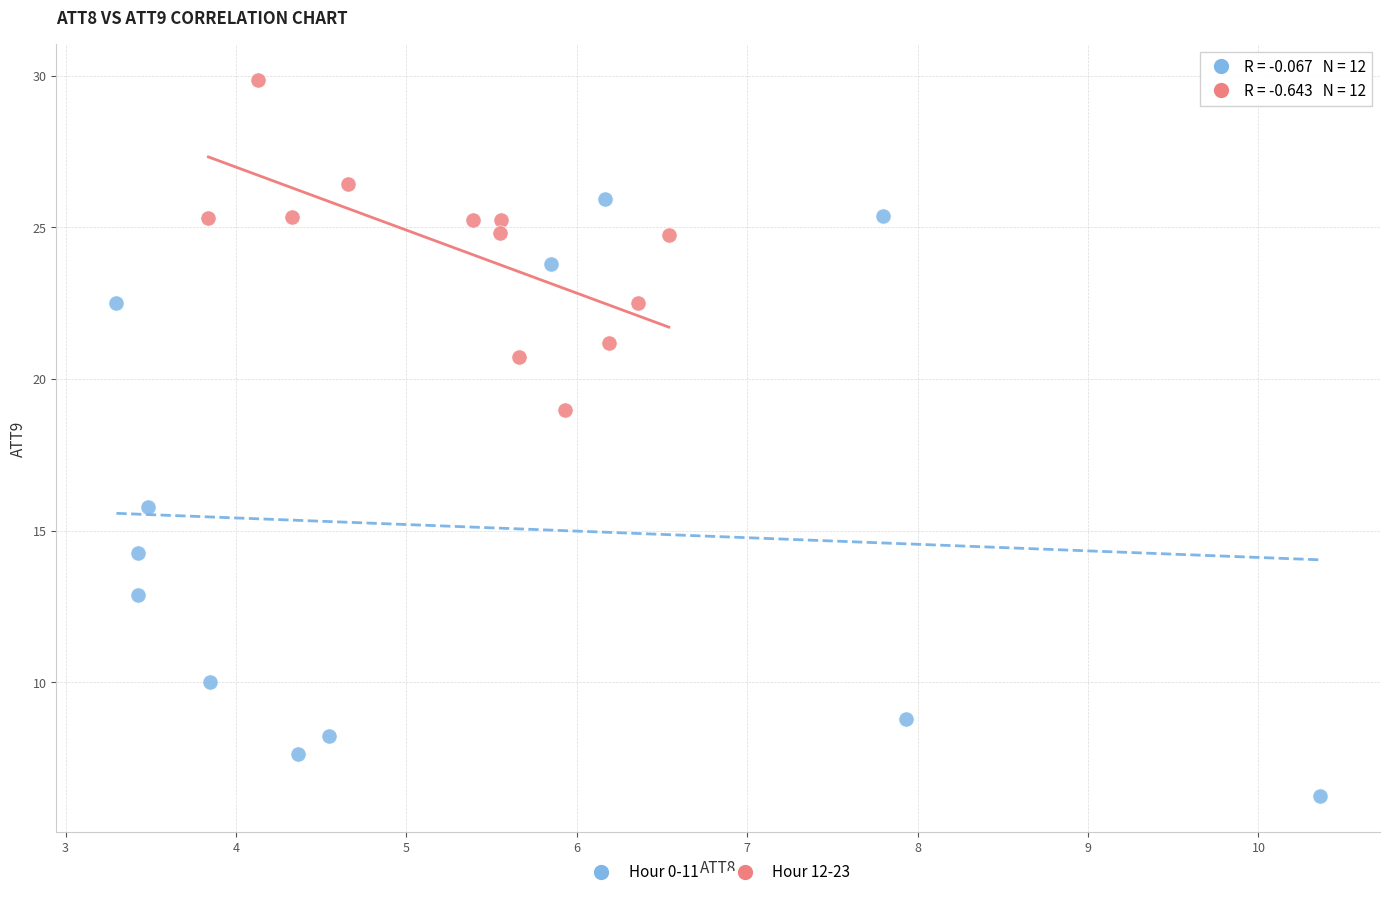

Which series reaches the minimum Y coordinate?

Hour 0-11